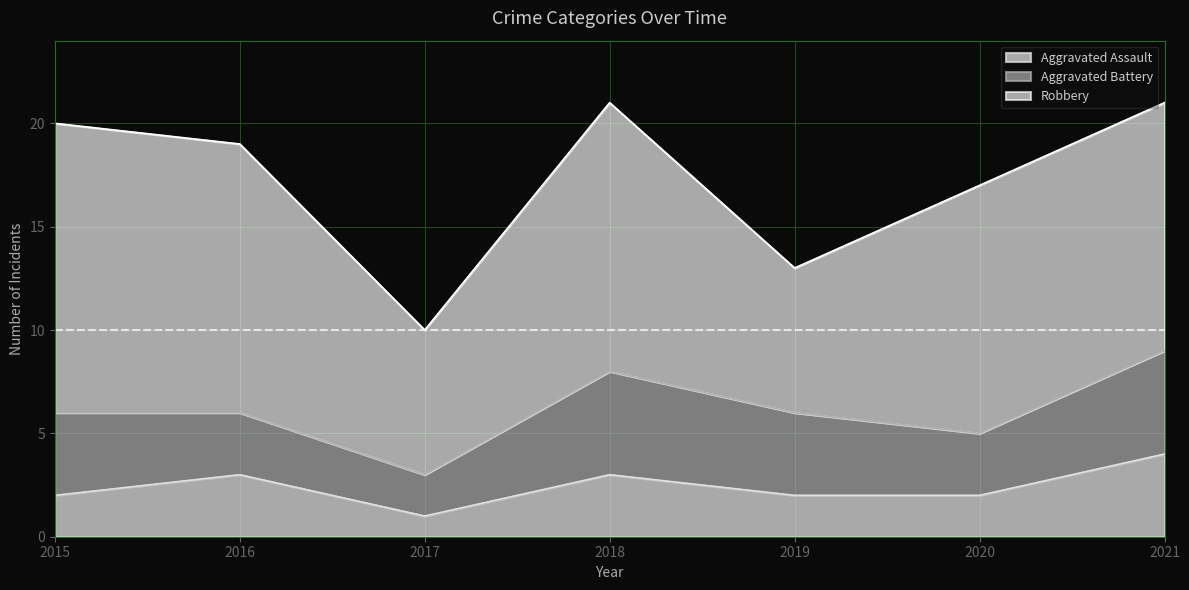

In Aggravated Battery, how many points are lower than both neighbors (excluding endpoints)?

2